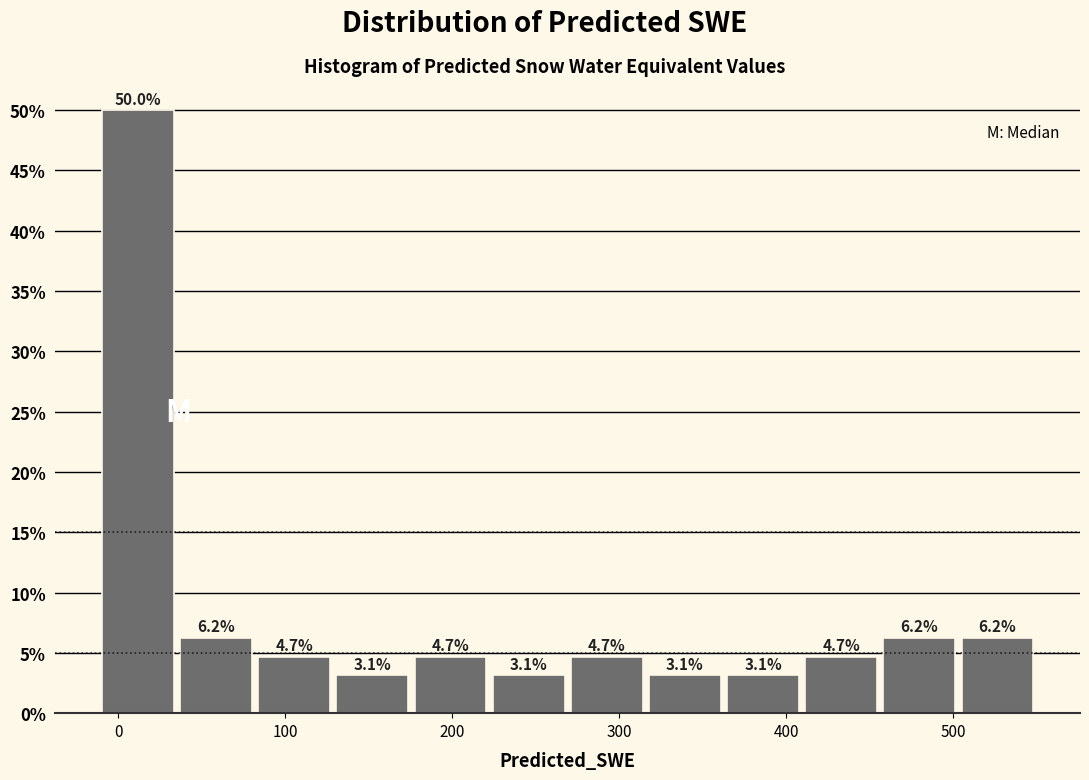

What is the height of the bar covering 220 to 270 on the x-axis? The bar edges are not printed on the chart, so give them approximately, as read against the axis.

3.1